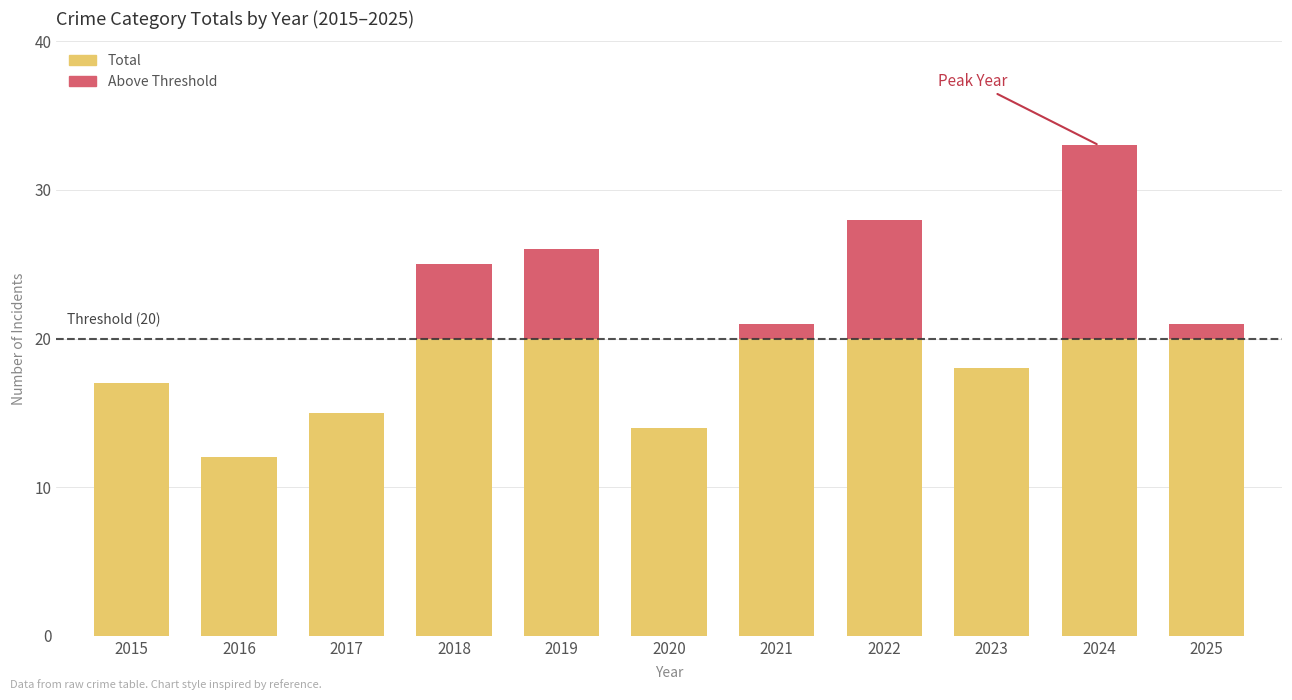

How many groups of bars are there?

11